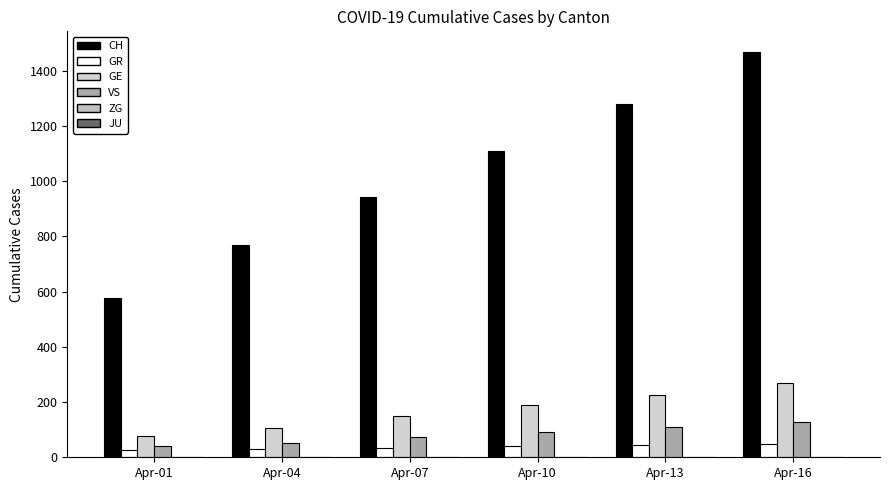

Which series has the widest spread of values?

CH